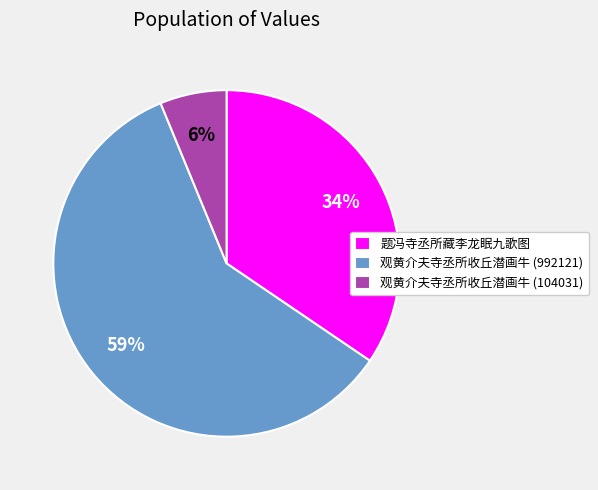

To the nearest percent, what portion does 题冯寺丞所藏李龙眠九歌图 represent?

34%